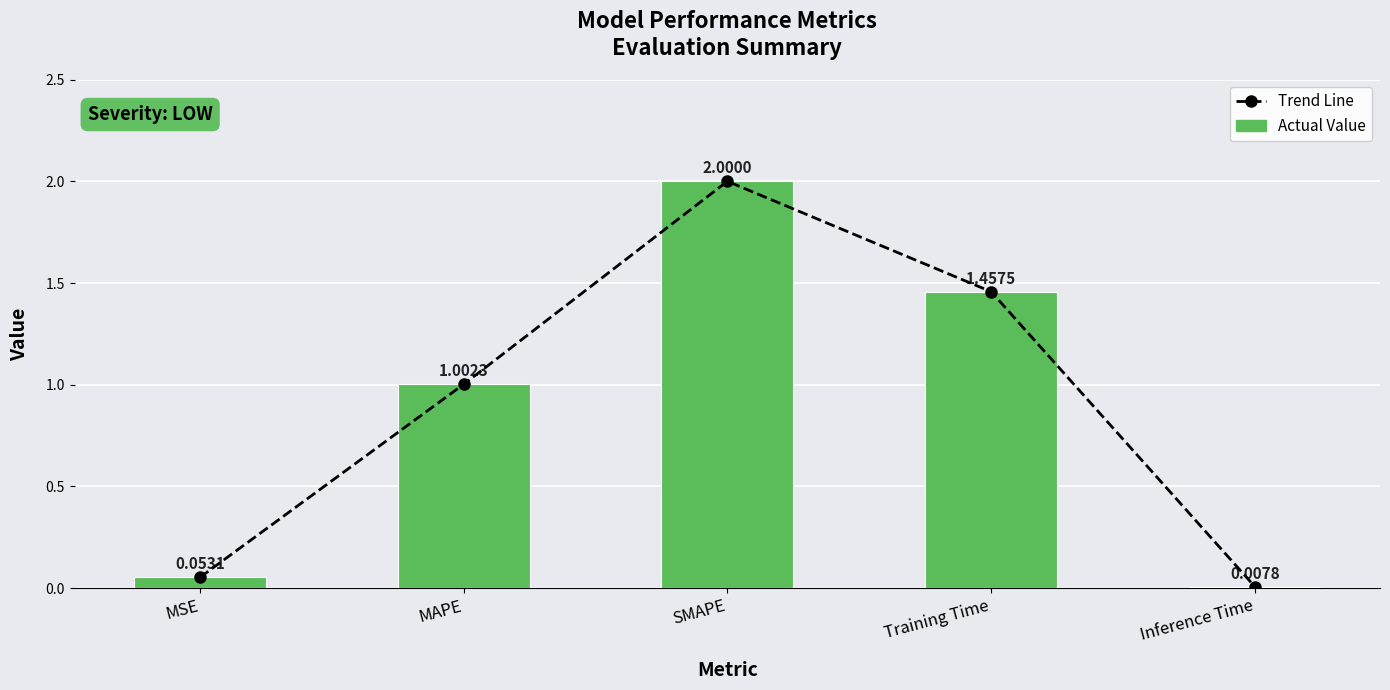

What is the greatest value displayed?

2.0